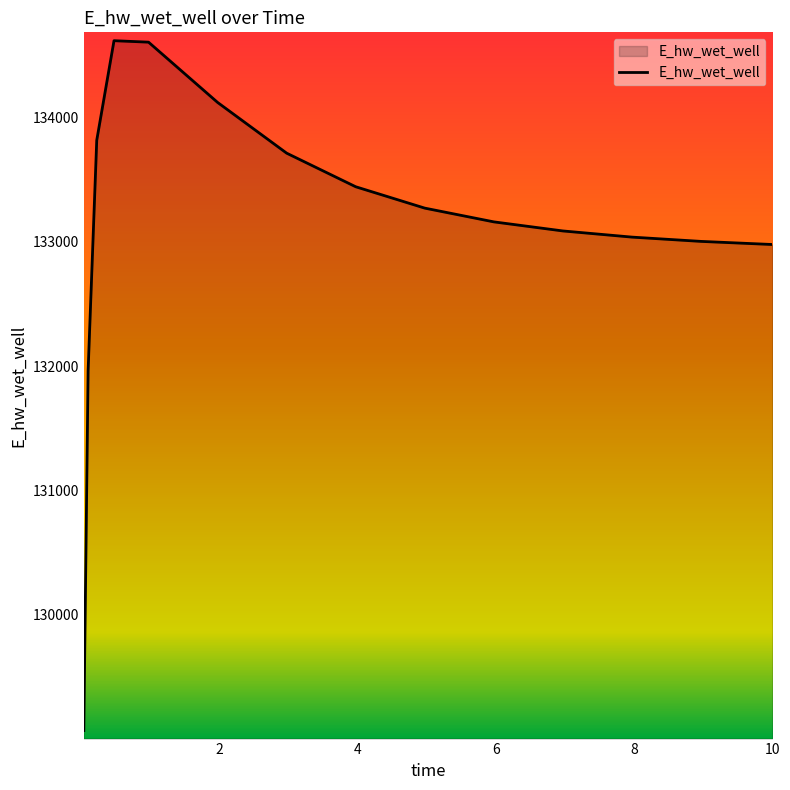

Count the number of categories in the chart.

15